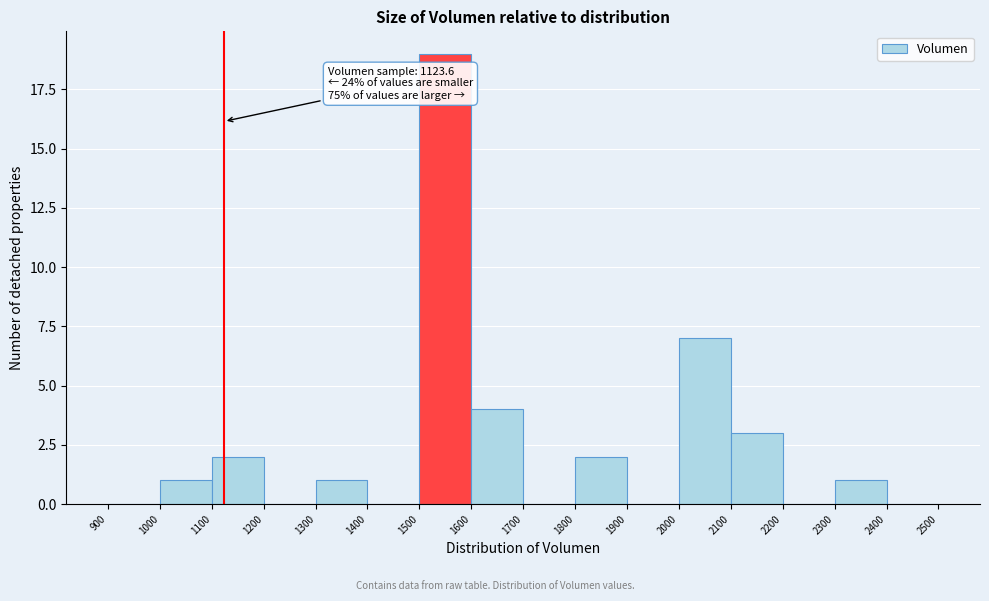

Which range on the x-axis has the tallest bar?

1500 to 1600